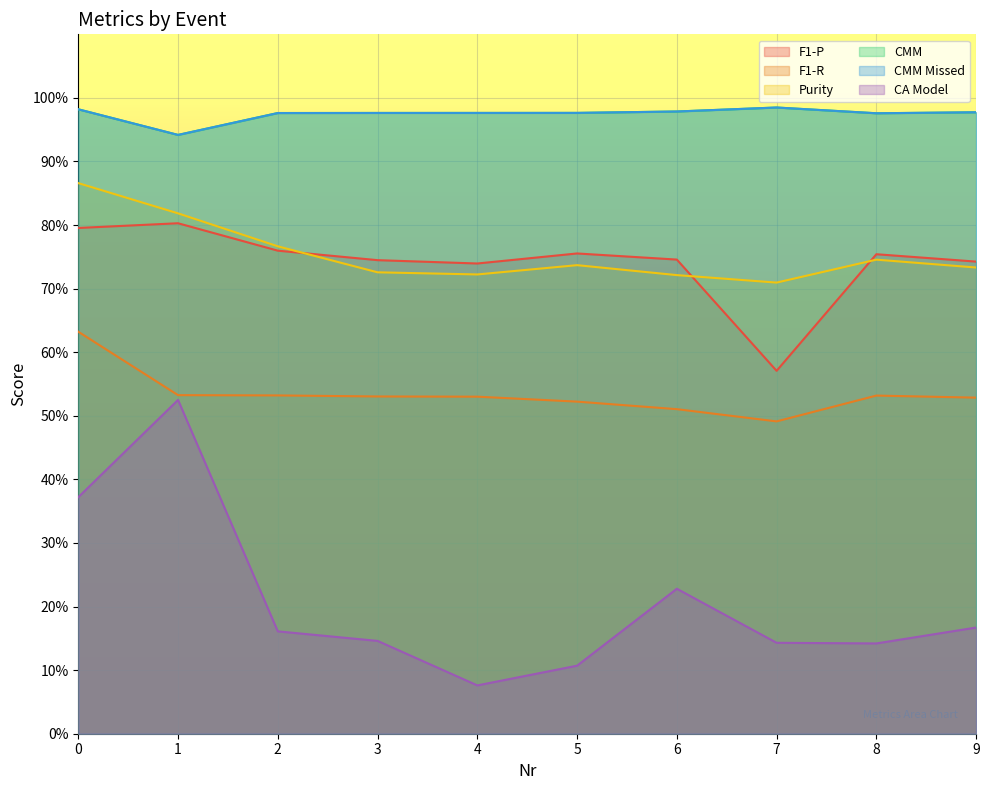

Which series has the largest total across all categories?

CMM Missed